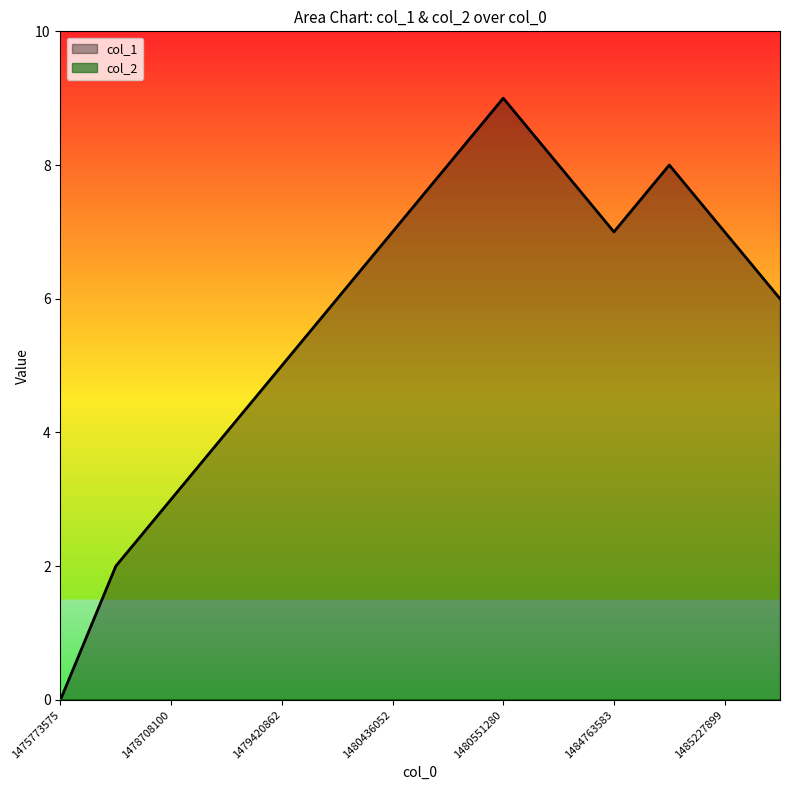

True or false: the data shows 8 at 1485213538.

True